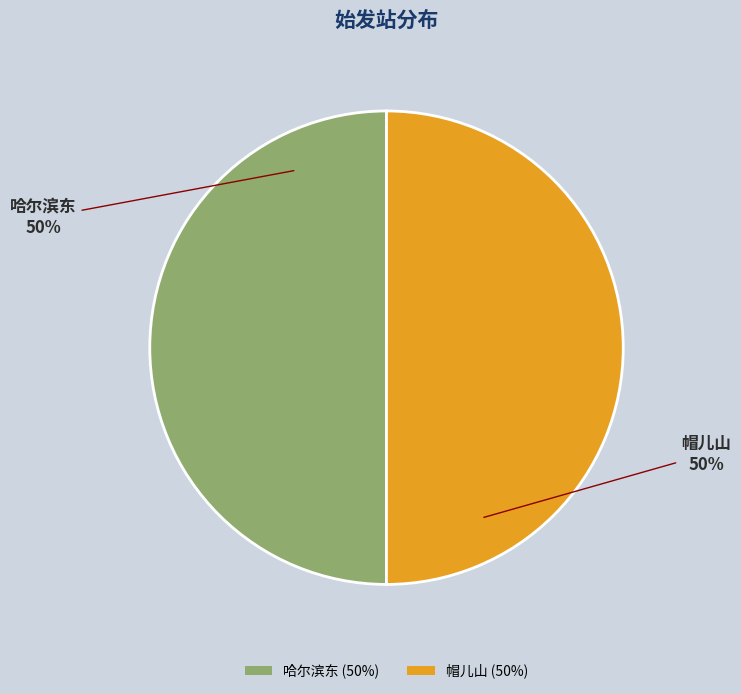

What is the ratio of the value at 帽儿山 to the value at 哈尔滨东?

1.0